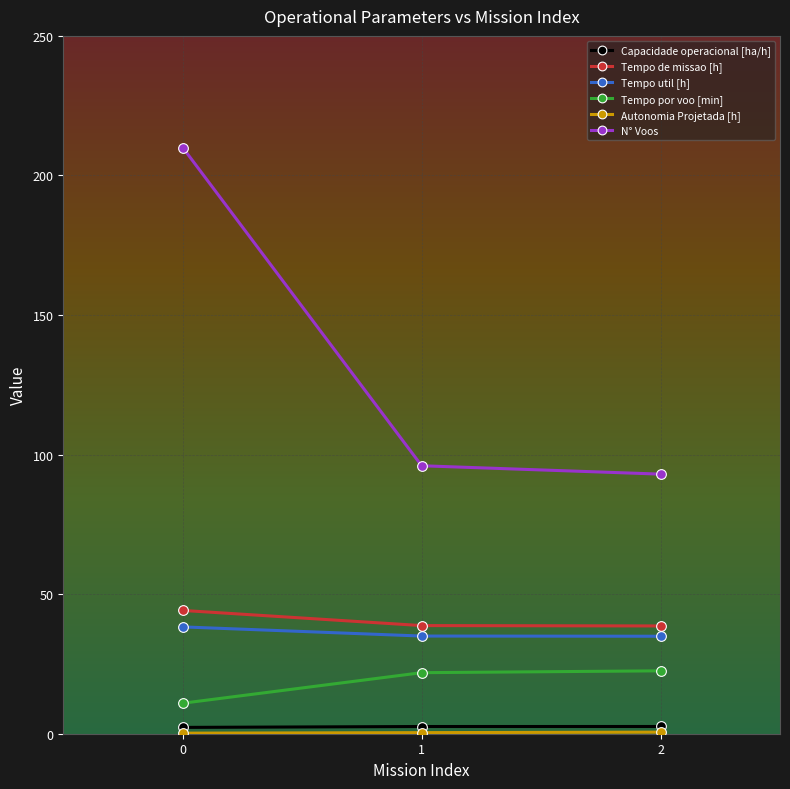

Which series has the widest spread of values?

N° Voos